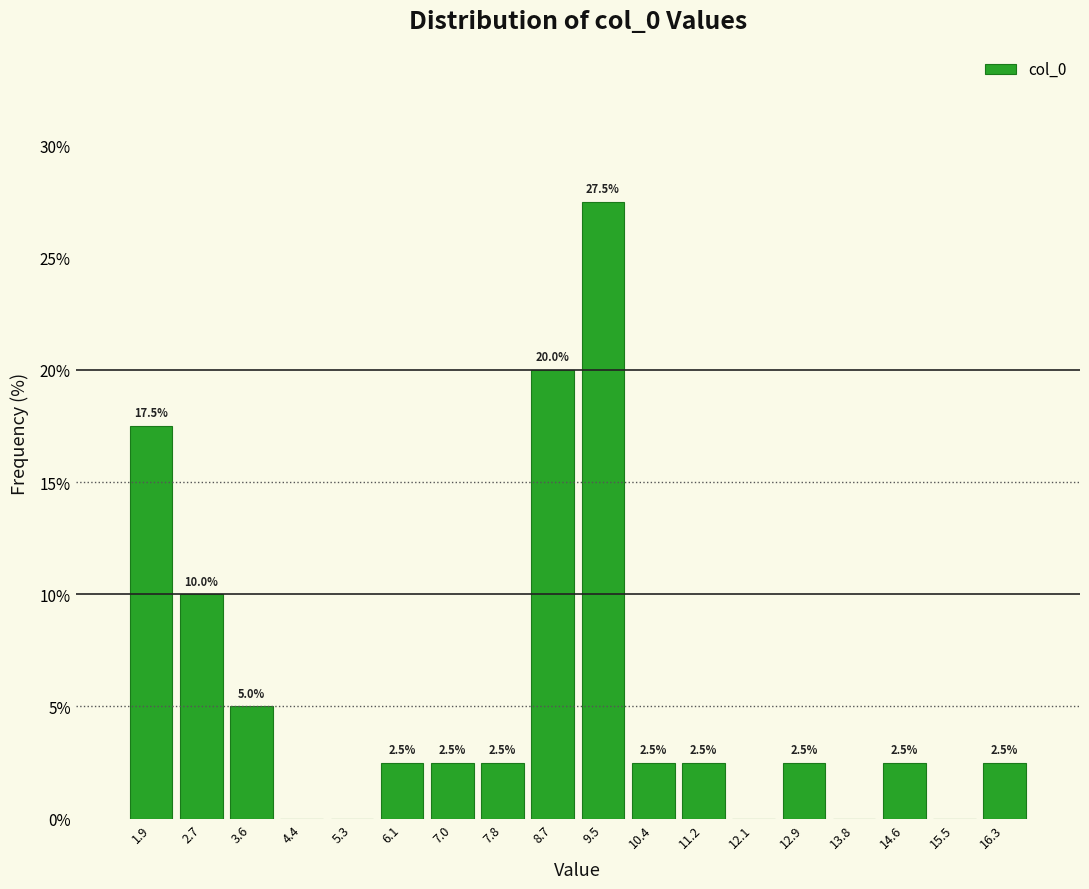

Which range on the x-axis has the tallest bar?

9.1 to 9.9